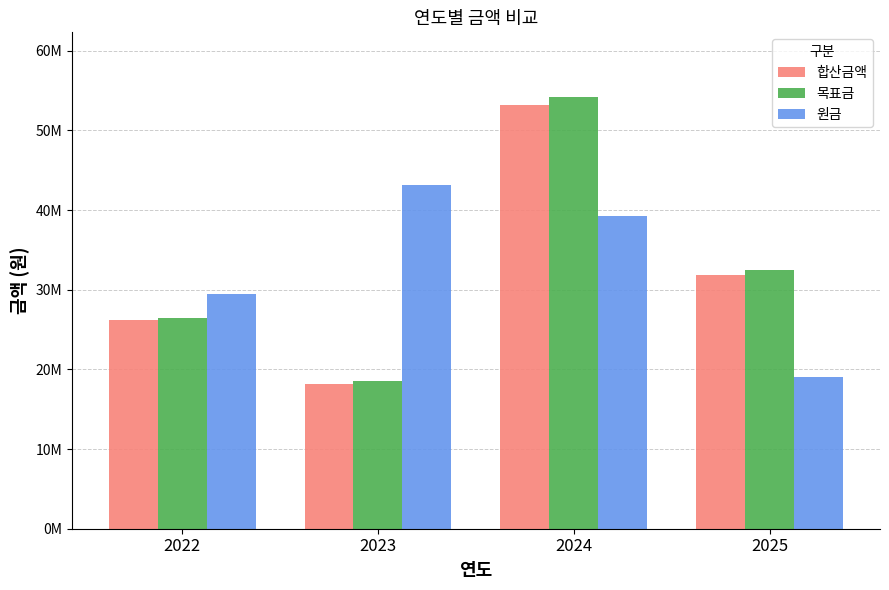

At 2022, list the series in order from largest to smallest.

원금, 목표금, 합산금액